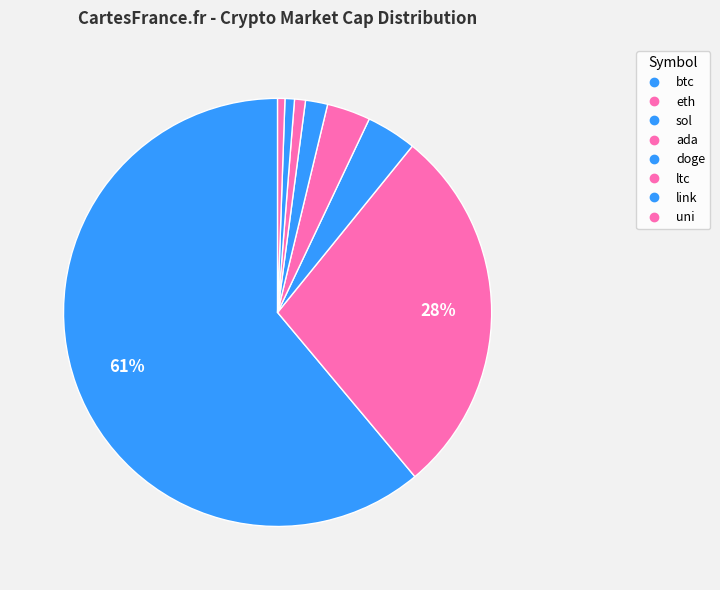

Which category has the biggest portion of the pie?

btc